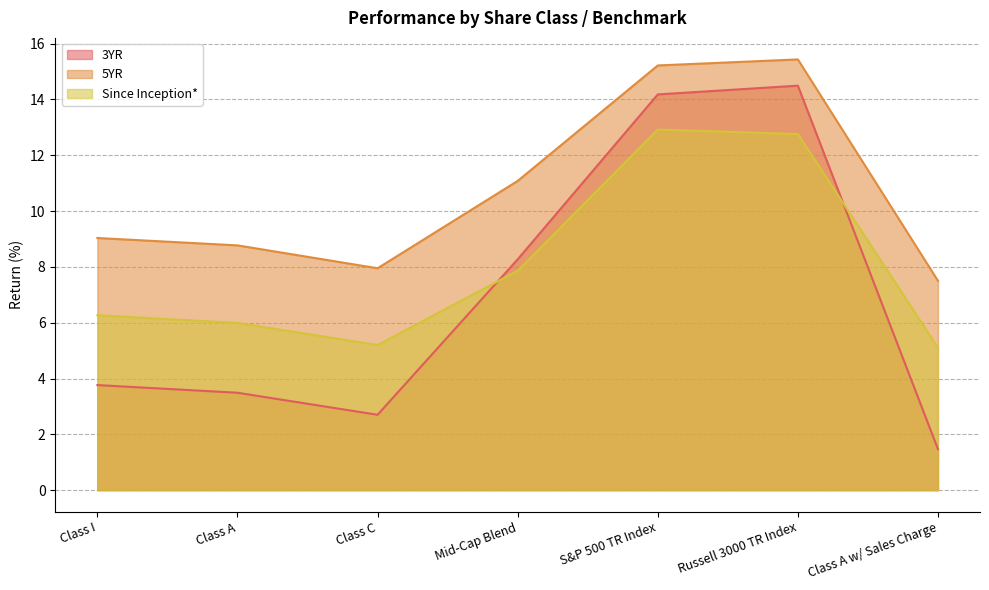

How many data points in 3YR are less than 3?

2